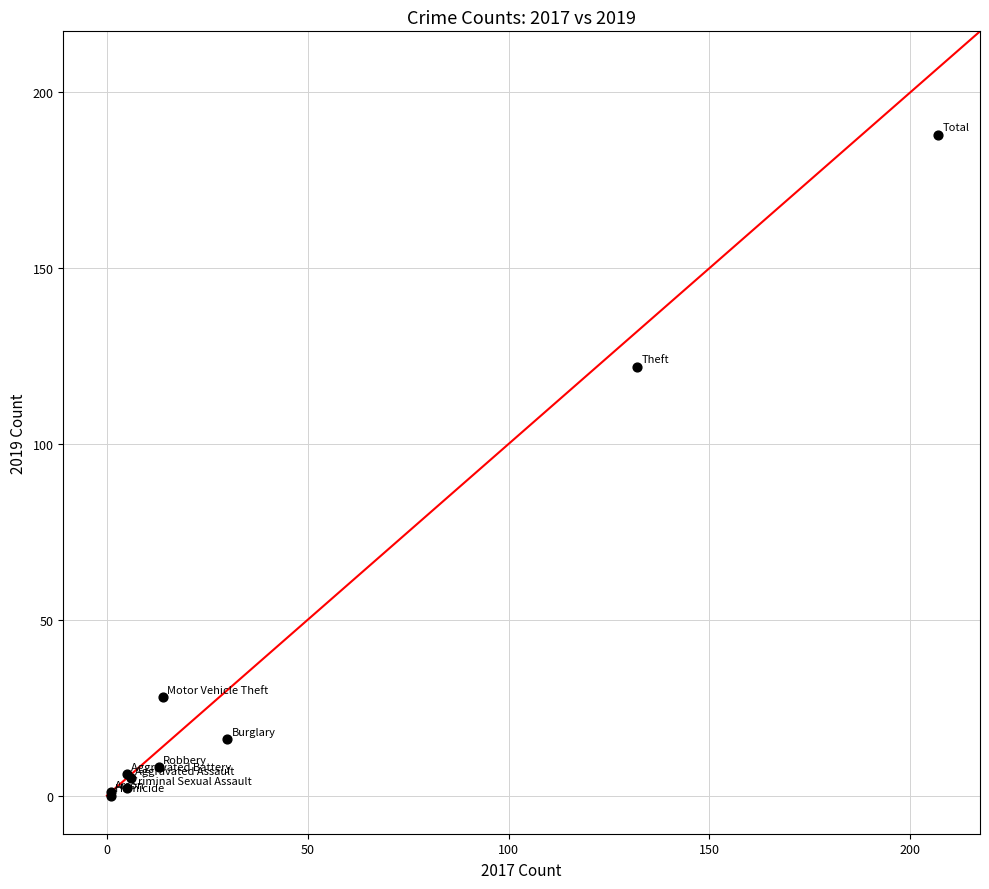

What Y value in the scatter plot is closest to 94?

122